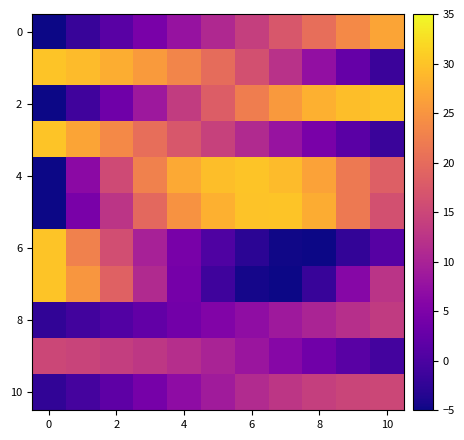

Which series has the largest total across all categories?

4